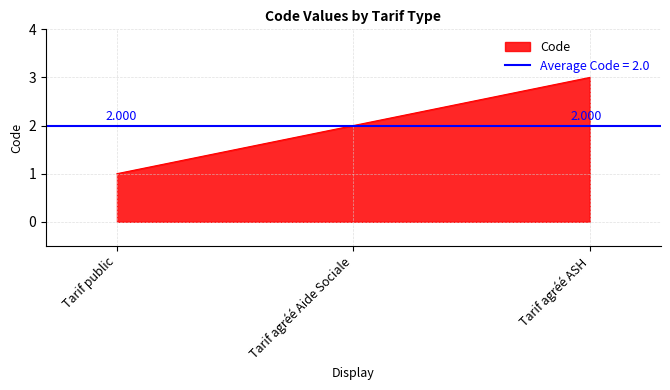

What is the maximum value shown in the chart?

3